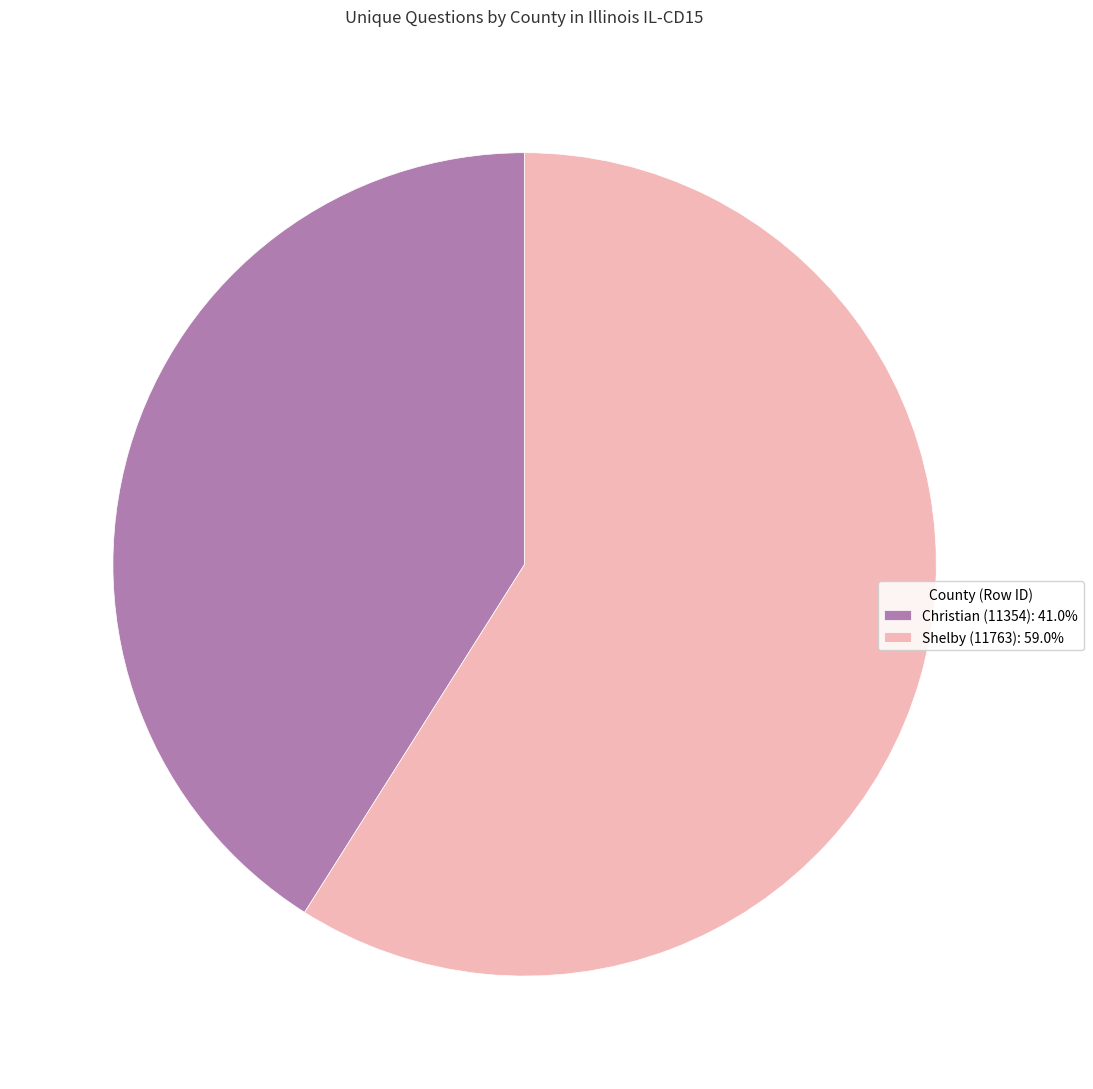

Do Christian (11354): 41.0% and Shelby (11763): 59.0% together represent more than half of the pie?

Yes